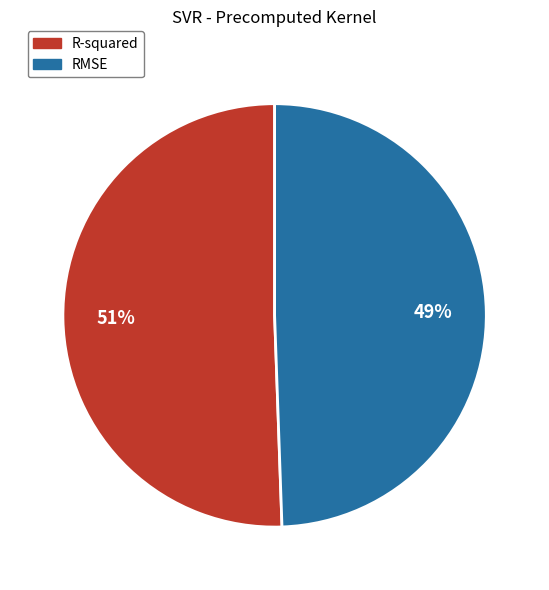

True or false: R-squared accounts for 40% of the total.

False